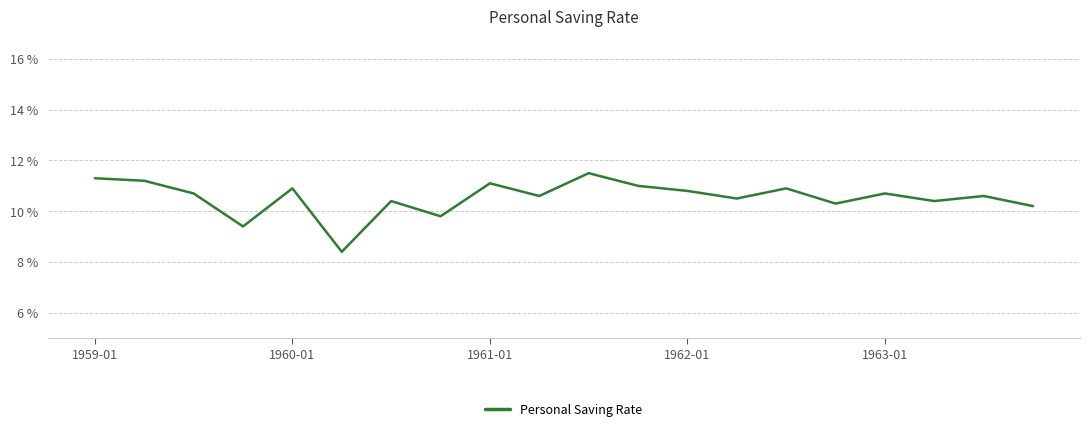

What is the greatest value displayed?

11.5